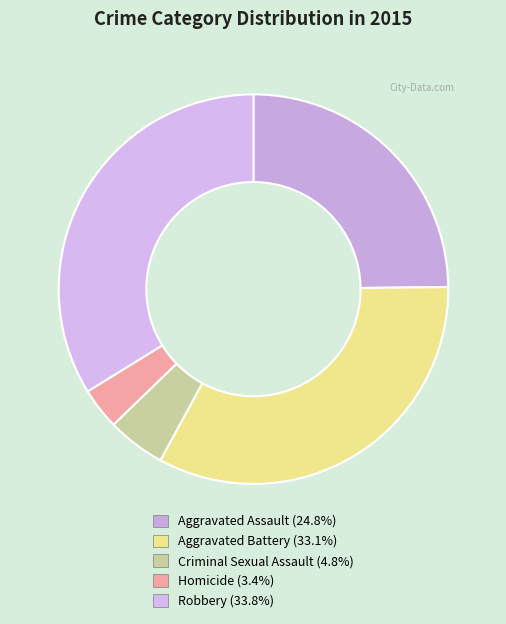

To the nearest percent, what percentage of the pie is Robbery?

34%